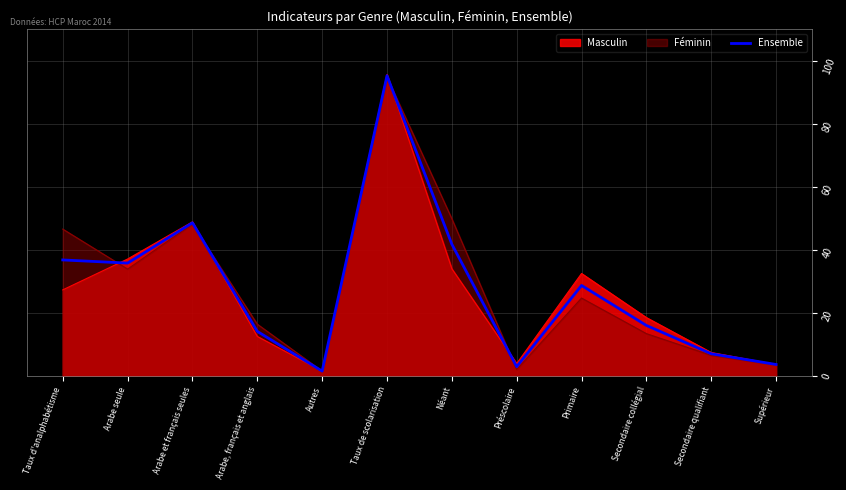

What is the sum of the values at Secondaire collégial and Supérieur?

19.6